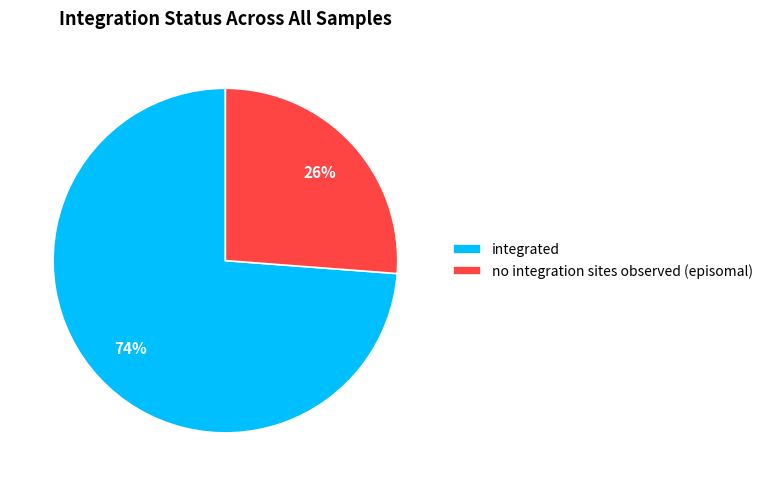

To the nearest percent, what is the difference between the no integration sites observed (episomal) and integrated slice percentages?

48%